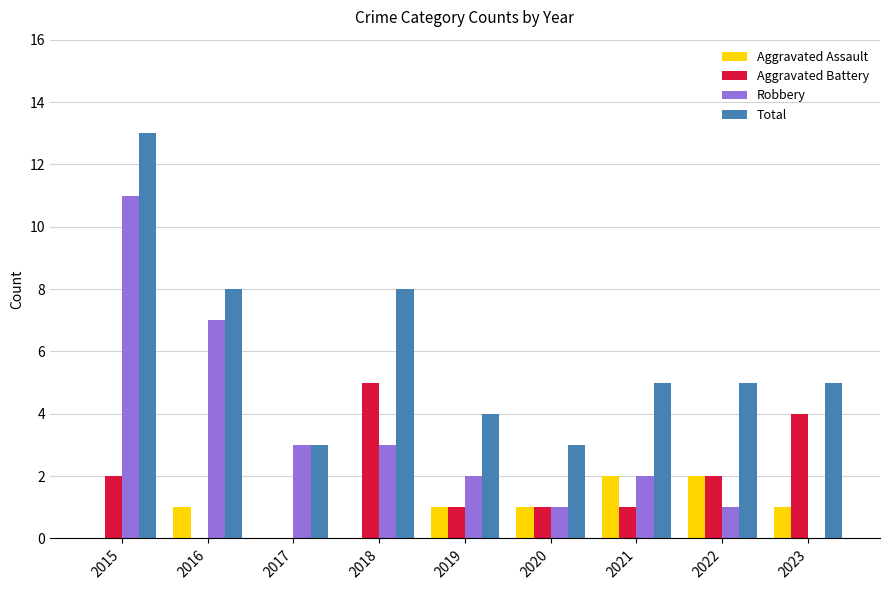

What is the spread (max minus min) of values at 2015?

13